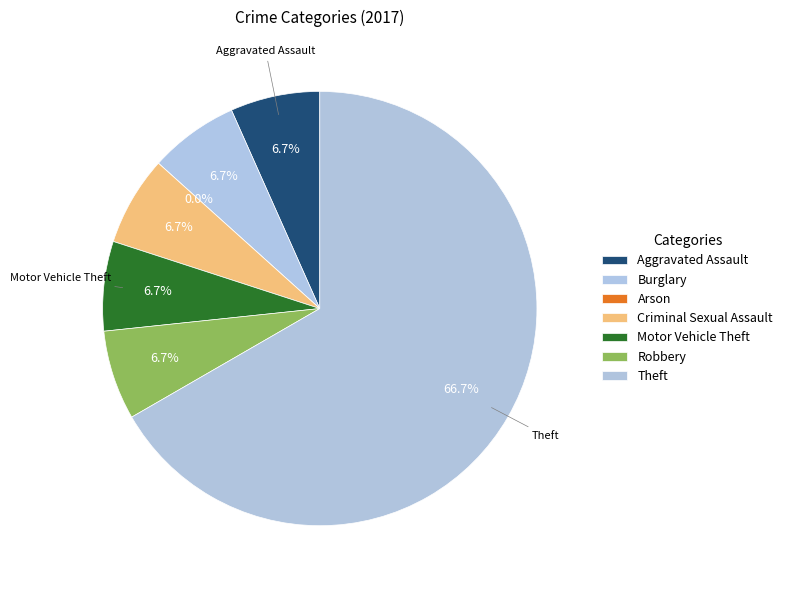

How many slices are in this pie chart?

7